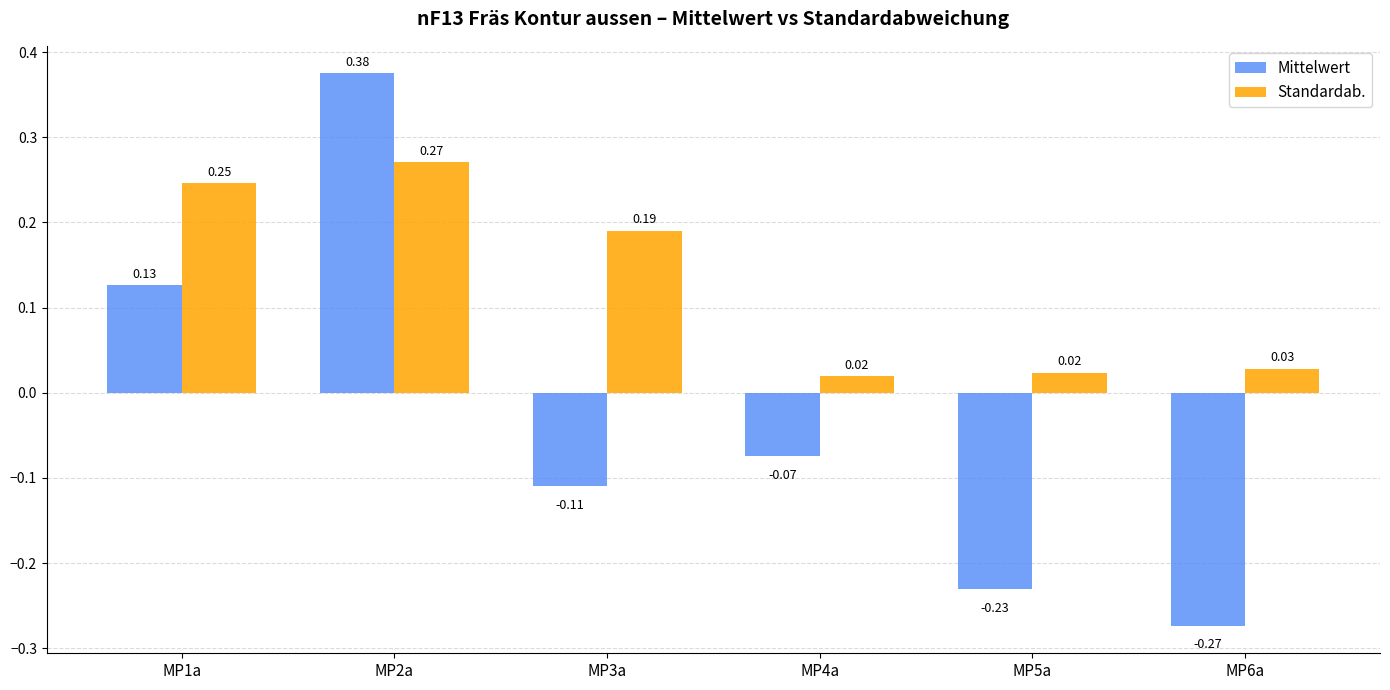

What is the sum of all Standardab. values?

0.8